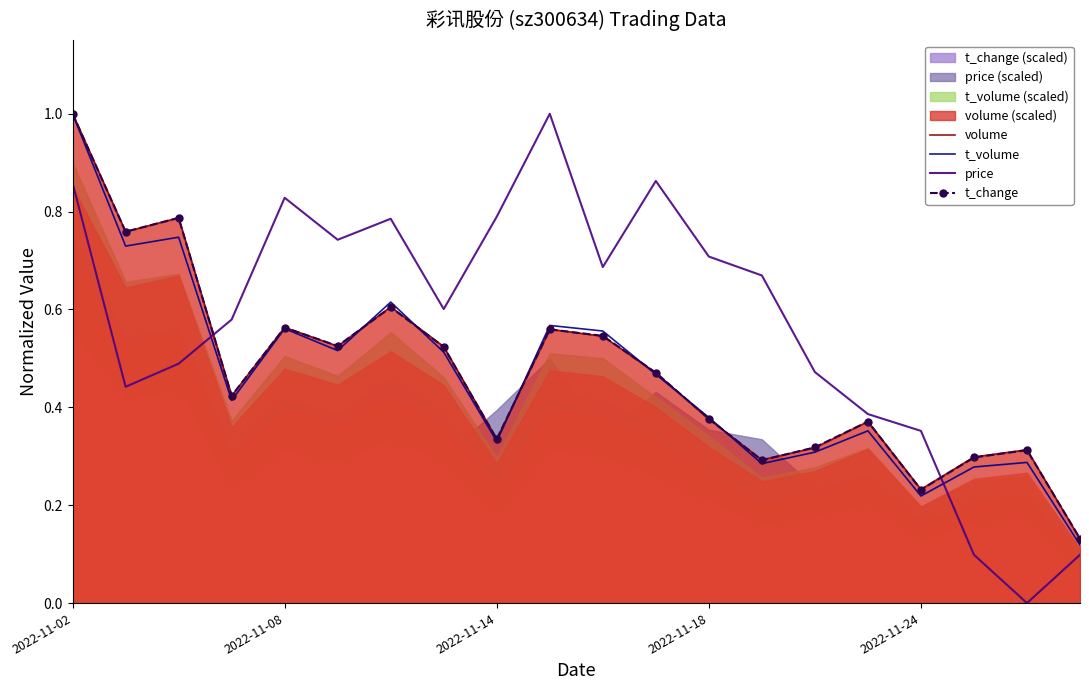

At which label does t_volume reach its peak?

2022-11-02